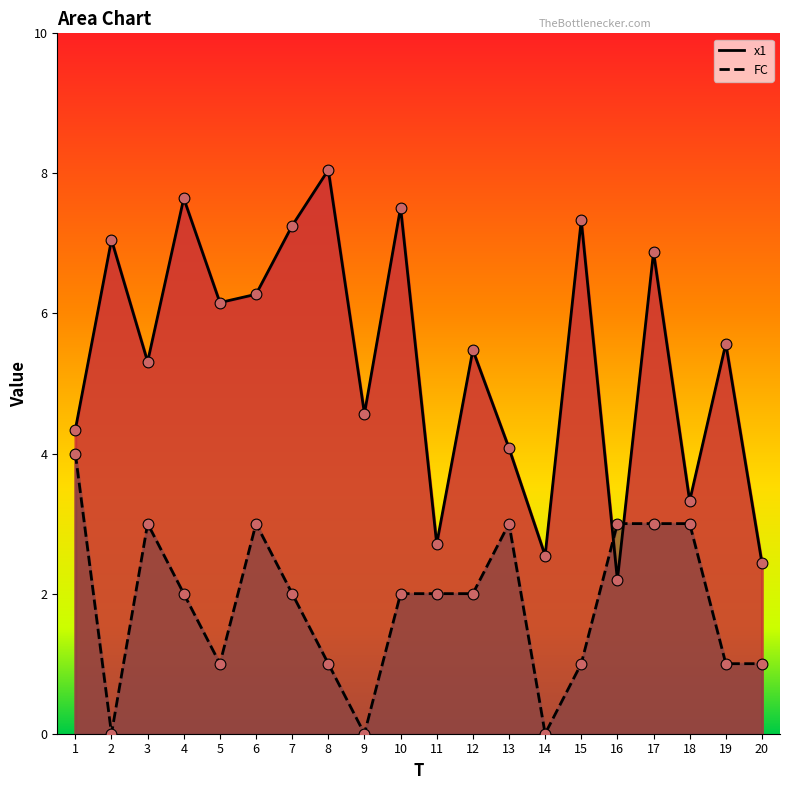

At which category is the sum across all series the highest?

17